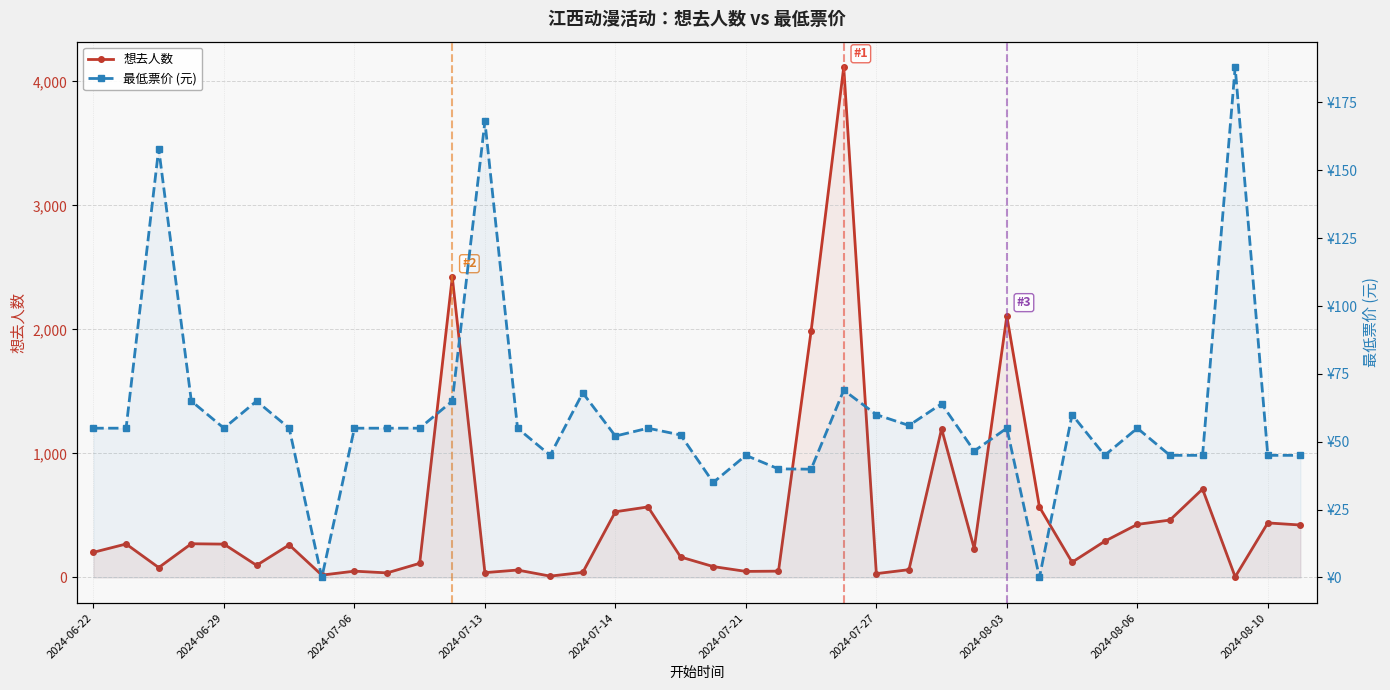

What is the difference between the maximum and minimum values in the 想去人数 series?

4110.0